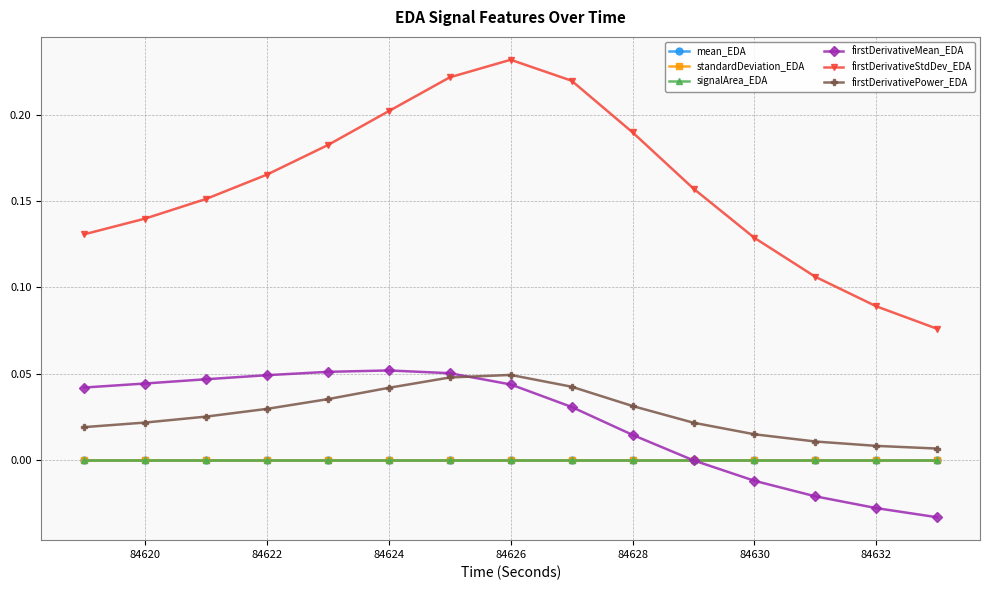

Does the chart have visible grid lines?

Yes